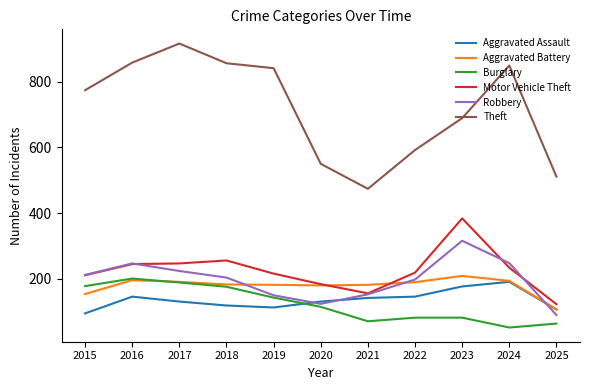

Which series has the largest total across all categories?

Theft